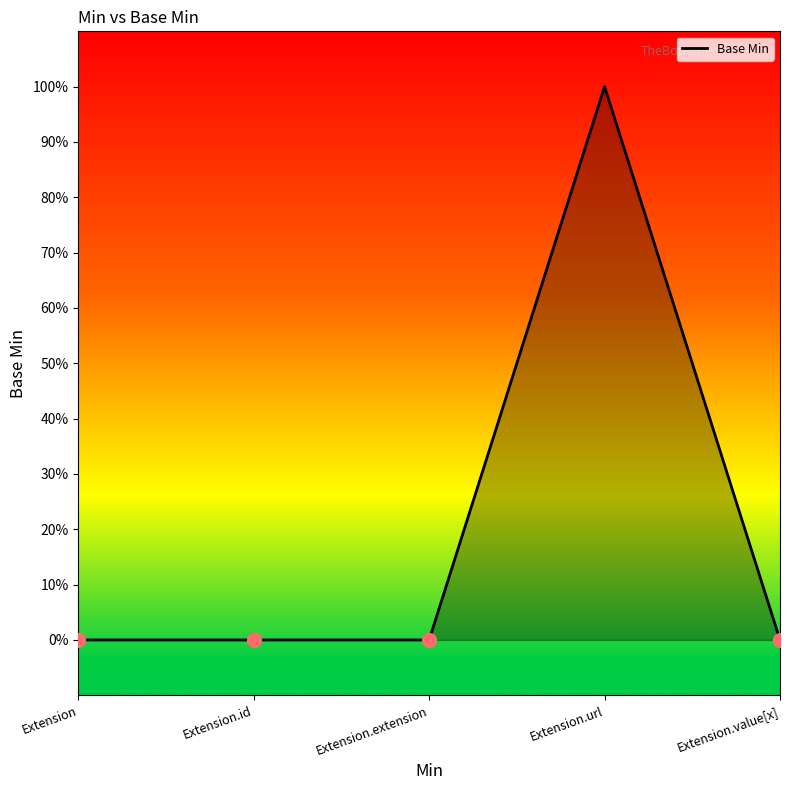

Between Extension.url and Extension, which is larger?

Extension.url